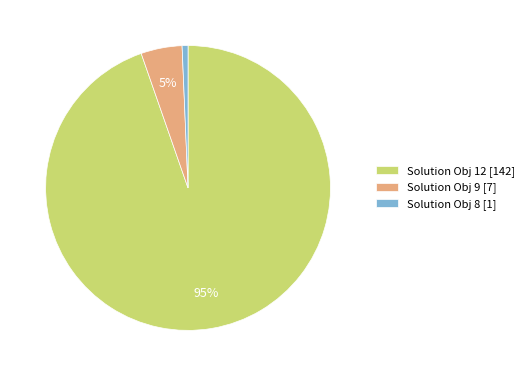

Is it true that Solution Obj 9 [7] is 5% of the pie?

True